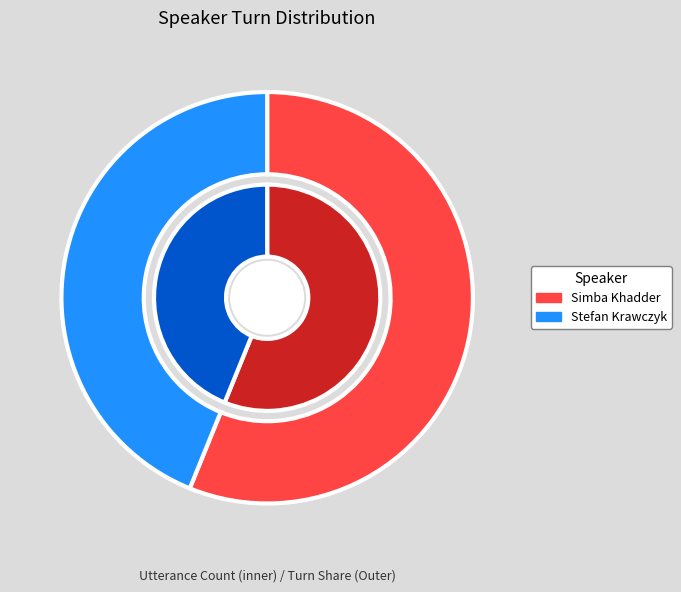

What is the change in value from Simba Khadder to Stefan Krawczyk?

-7